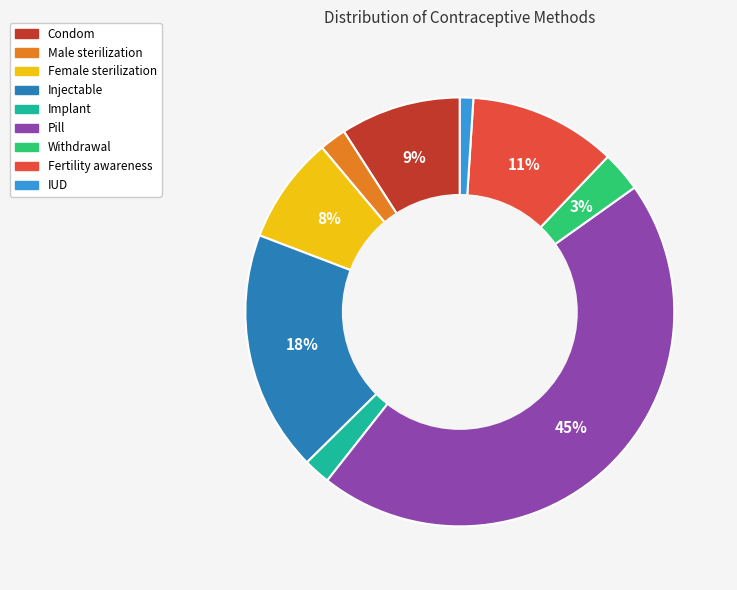

To the nearest percent, what is the difference between the largest and smallest slice percentages?

44%